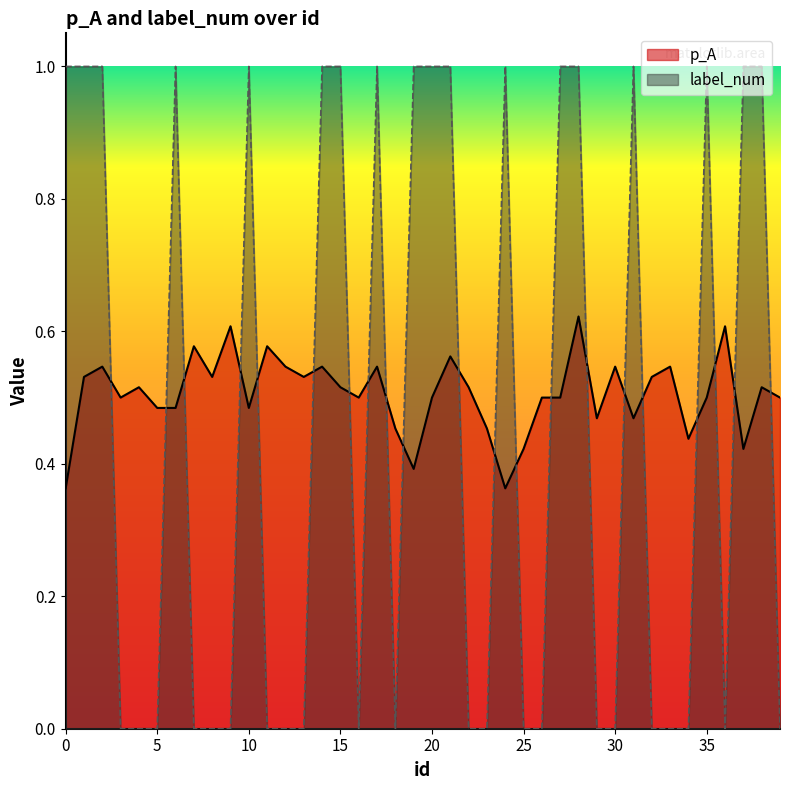

Reading left to right, what are all the values shown in this chart?

p_A: 0.4	0.5	0.5	0.5	0.5	0.5	0.5	0.6	0.5	0.6	0.5	0.6	0.5	0.5	0.5	0.5	0.5	0.5	0.5	0.4	0.5	0.6	0.5	0.5	0.4	0.4	0.5	0.5	0.6	0.5	0.5	0.5	0.5	0.5	0.4	0.5	0.6	0.4	0.5	0.5
label_num: 1.0	1.0	1.0	0.0	0.0	0.0	1.0	0.0	0.0	0.0	1.0	0.0	0.0	0.0	1.0	1.0	0.0	1.0	0.0	1.0	1.0	1.0	0.0	0.0	1.0	0.0	0.0	1.0	1.0	0.0	0.0	1.0	0.0	0.0	0.0	1.0	0.0	1.0	1.0	0.0